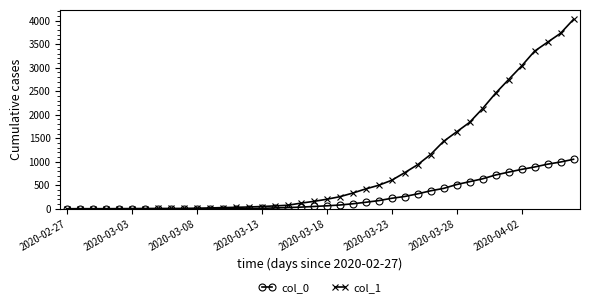

What is the greatest value displayed?

4028